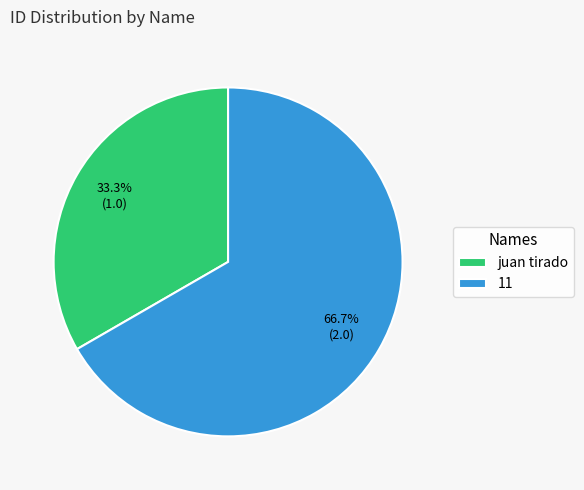

Does juan tirado account for over 50% of the chart?

No